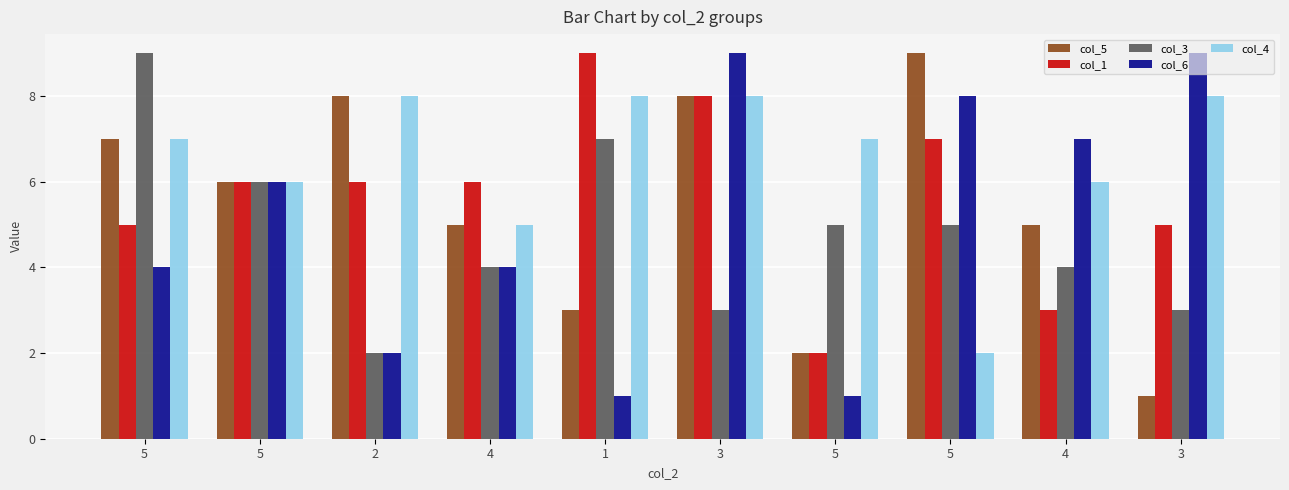

How many values in the col_5 series are below 6?

5